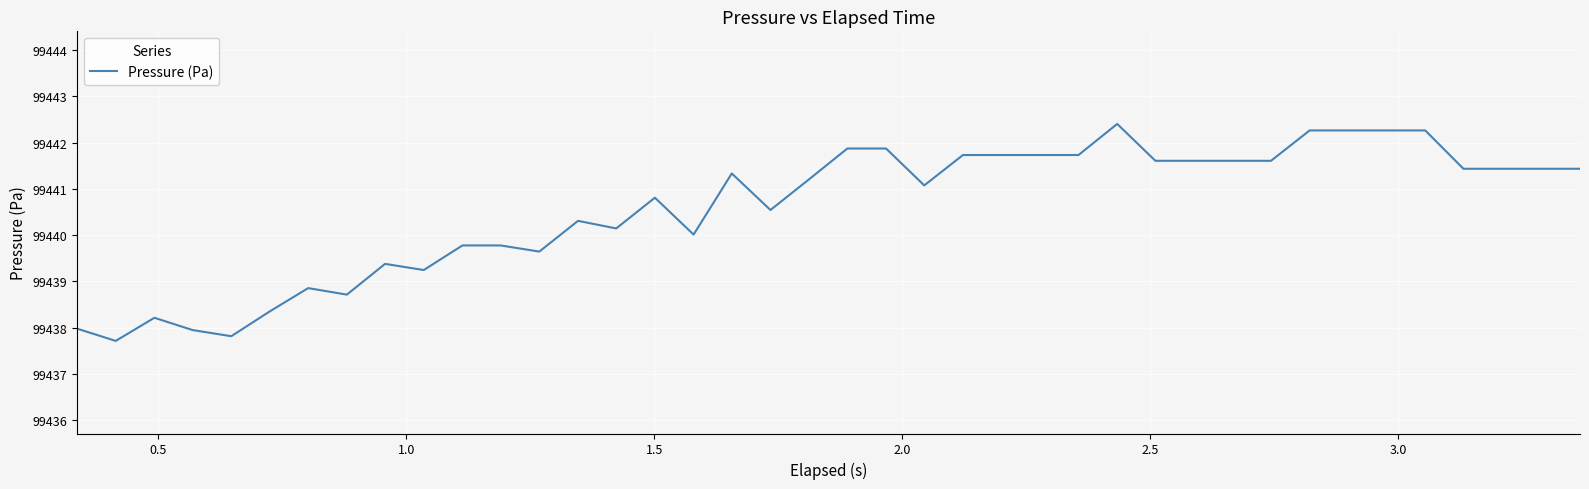

What is the minimum value shown in the chart?

99437.7